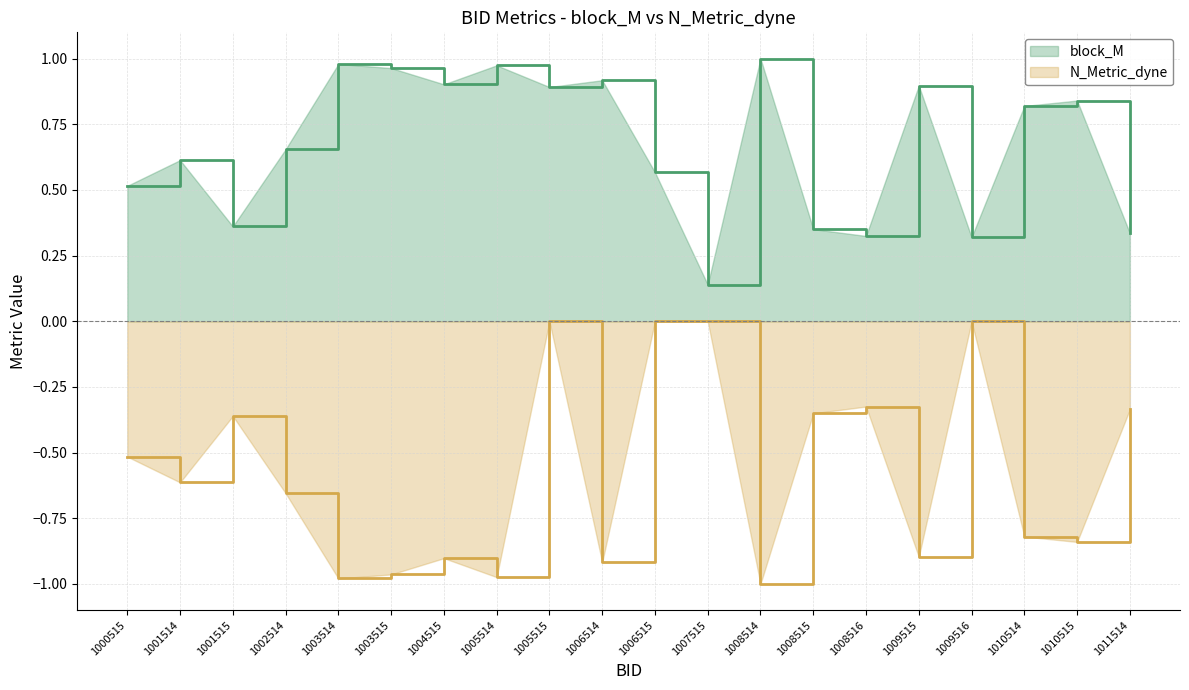

What is the value of the block_M point at the 13th from the left?

1.0